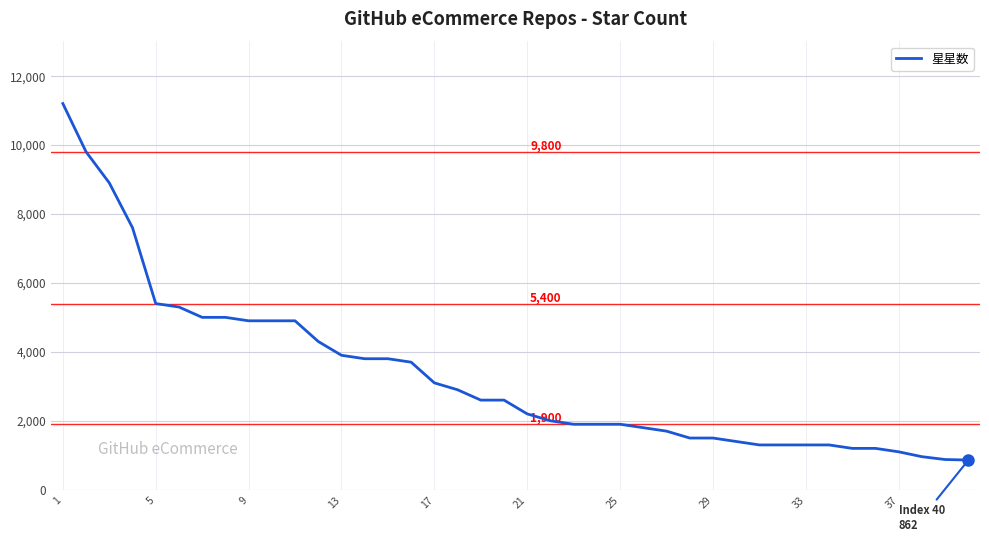

What is the greatest value displayed?

11200